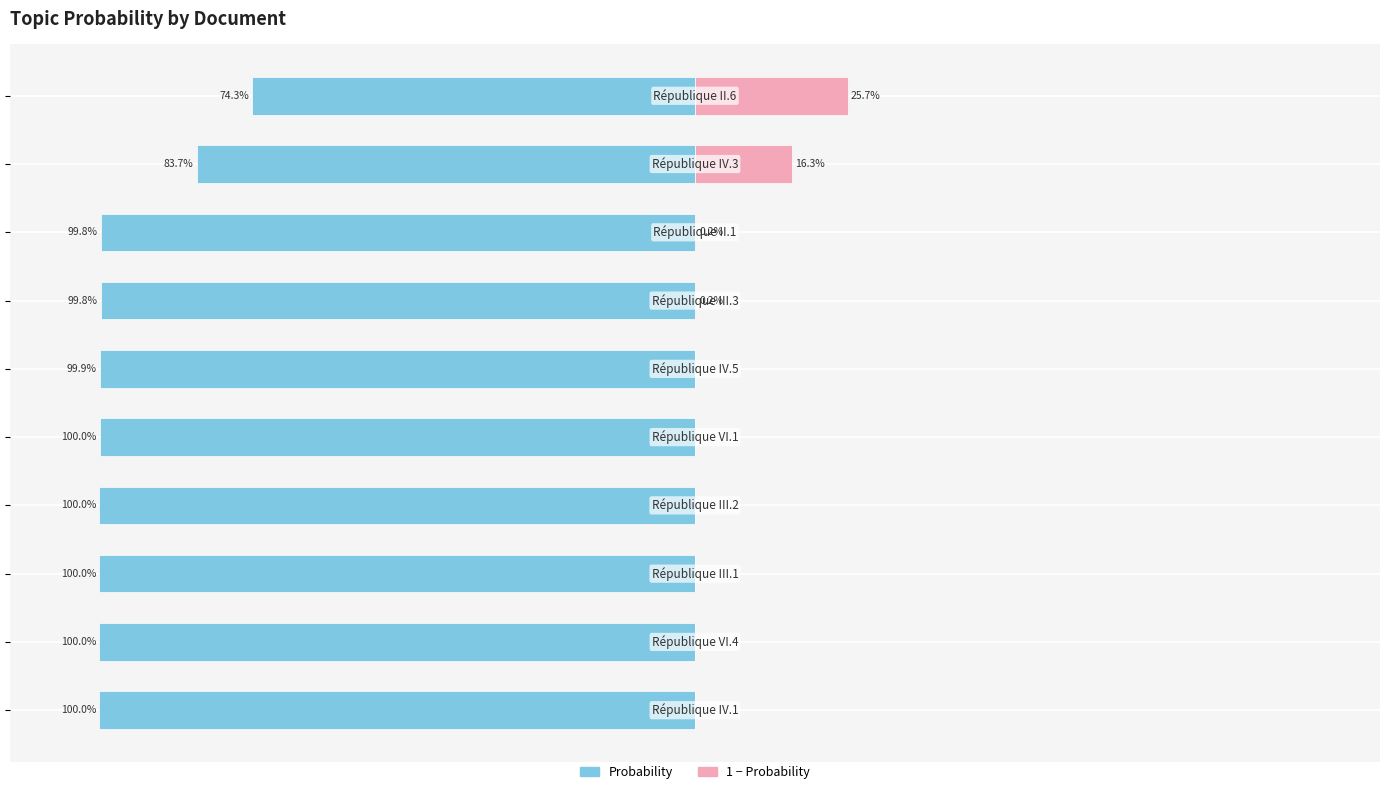

What is the total value across all series at 0?

-1.0